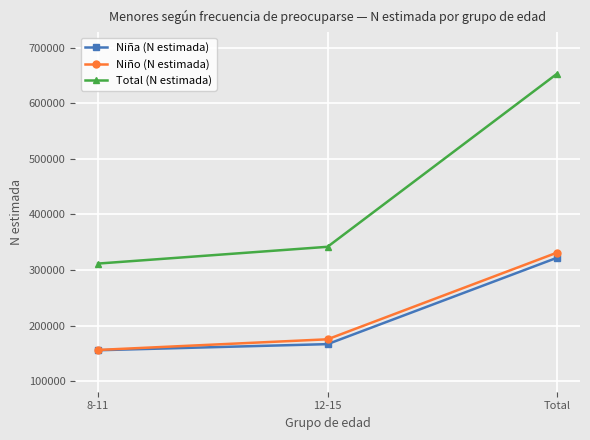

How many lines are shown in the chart?

3